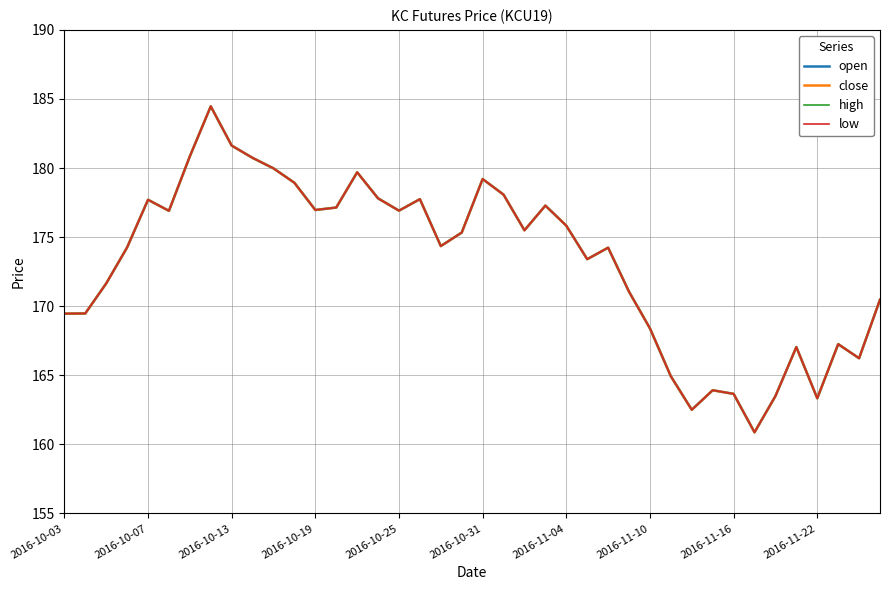

Which series has the widest spread of values?

open